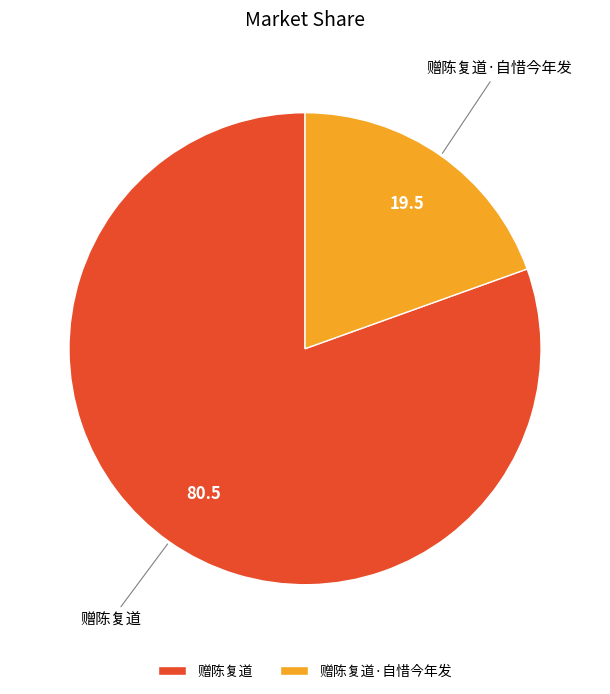

What is the largest slice in the pie chart?

赠陈复道